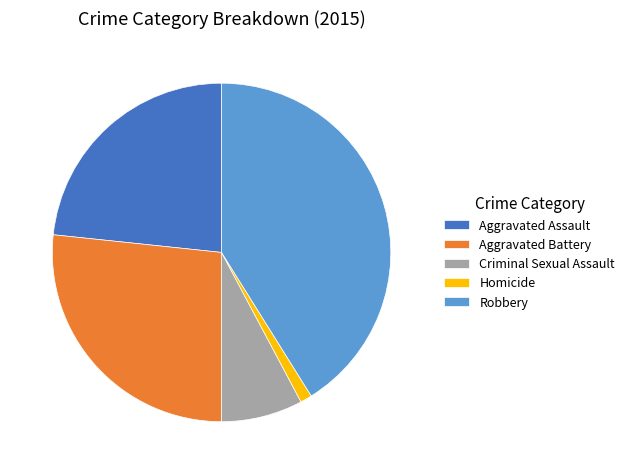

The Robbery slice represents 41% of the pie. True or false?

True